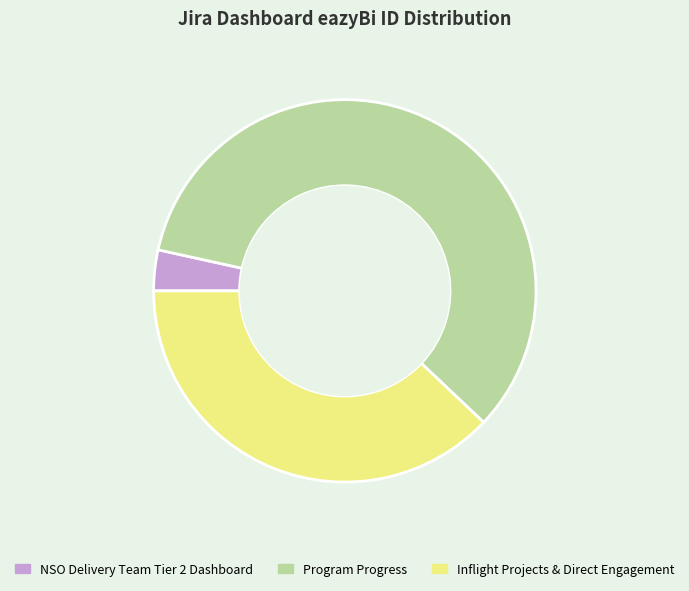

What is the largest slice in the pie chart?

Program Progress